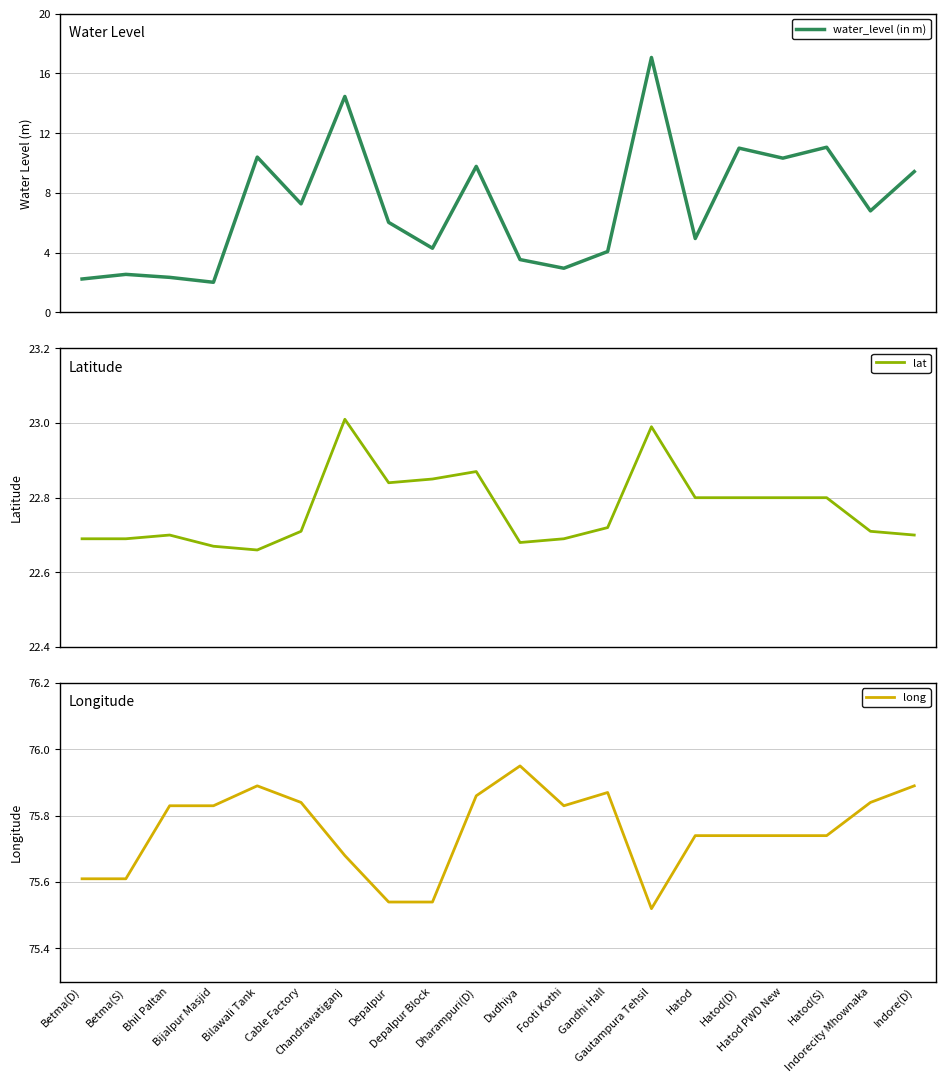

Reading left to right, extract all data points from this chart.

water_level (in m): Betma(D)=2.2	Betma(S)=2.5	Bhil Paltan=2.4	Bijalpur Masjid=2.0	Bilawali Tank=10.4	Cable Factory=7.3	Chandrawatiganj=14.5	Depalpur=6.0	Depalpur Block=4.3	Dharampuri(D)=9.8	Dudhiya=3.5	Footi Kothi=3.0	Gandhi Hall=4.1	Gautampura Tehsil=17.1	Hatod=5.0	Hatod(D)=11.0	Hatod PWD New=10.3	Hatod(S)=11.1	Indorecity Mhownaka=6.8	Indore(D)=9.4
lat: Betma(D)=22.7	Betma(S)=22.7	Bhil Paltan=22.7	Bijalpur Masjid=22.7	Bilawali Tank=22.7	Cable Factory=22.7	Chandrawatiganj=23.0	Depalpur=22.8	Depalpur Block=22.9	Dharampuri(D)=22.9	Dudhiya=22.7	Footi Kothi=22.7	Gandhi Hall=22.7	Gautampura Tehsil=23.0	Hatod=22.8	Hatod(D)=22.8	Hatod PWD New=22.8	Hatod(S)=22.8	Indorecity Mhownaka=22.7	Indore(D)=22.7
long: Betma(D)=75.6	Betma(S)=75.6	Bhil Paltan=75.8	Bijalpur Masjid=75.8	Bilawali Tank=75.9	Cable Factory=75.8	Chandrawatiganj=75.7	Depalpur=75.5	Depalpur Block=75.5	Dharampuri(D)=75.9	Dudhiya=76.0	Footi Kothi=75.8	Gandhi Hall=75.9	Gautampura Tehsil=75.5	Hatod=75.7	Hatod(D)=75.7	Hatod PWD New=75.7	Hatod(S)=75.7	Indorecity Mhownaka=75.8	Indore(D)=75.9